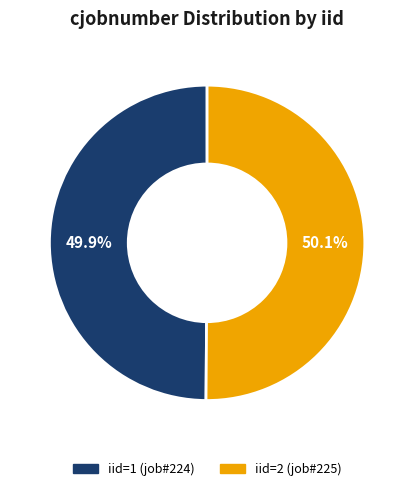

Is there any slice that represents more than half of the pie?

Yes